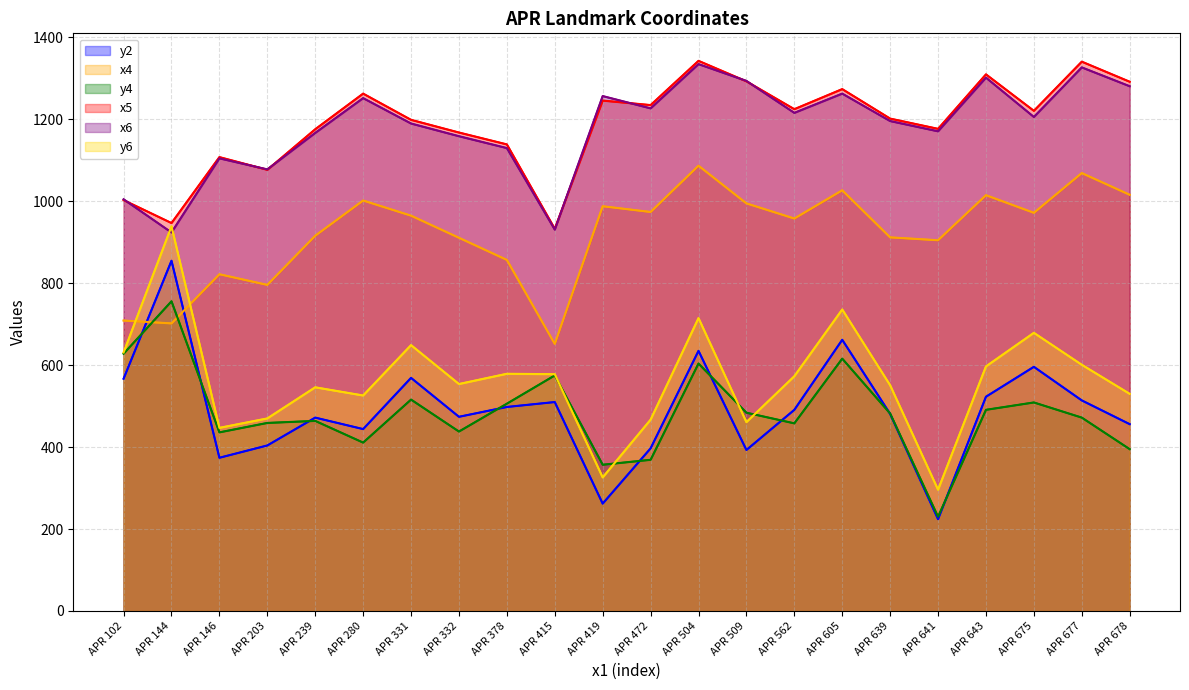

Where do x4 and y6 first cross each other?

APR 102 and APR 144